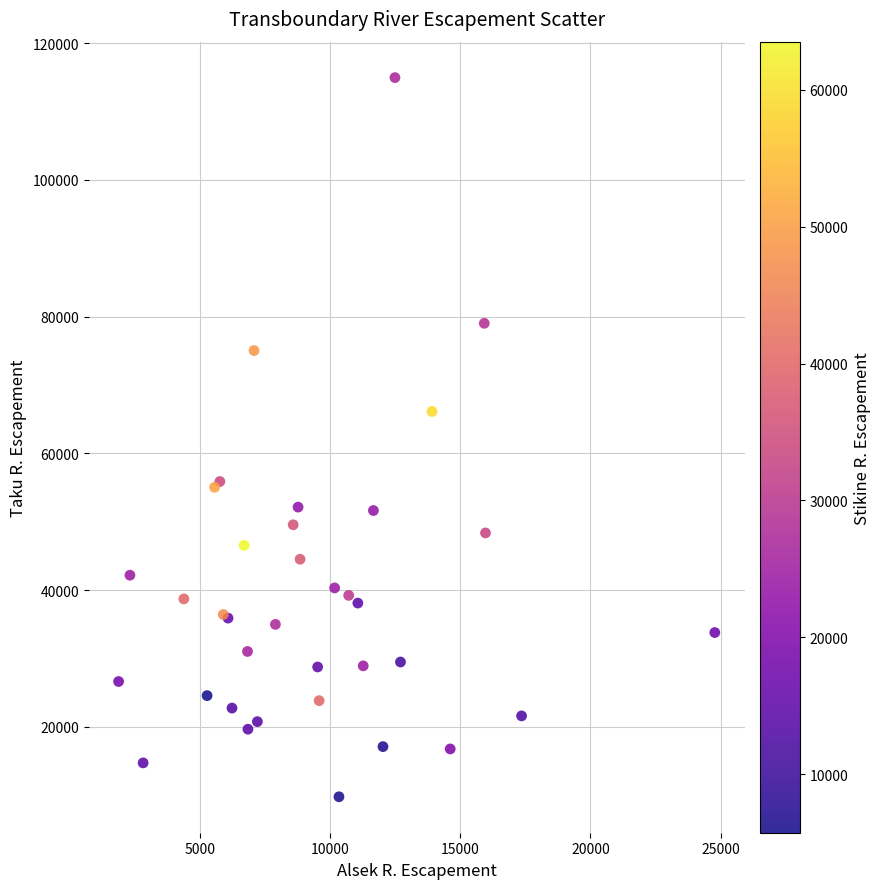

What Y value in the scatter plot is closest to 62366?

66125